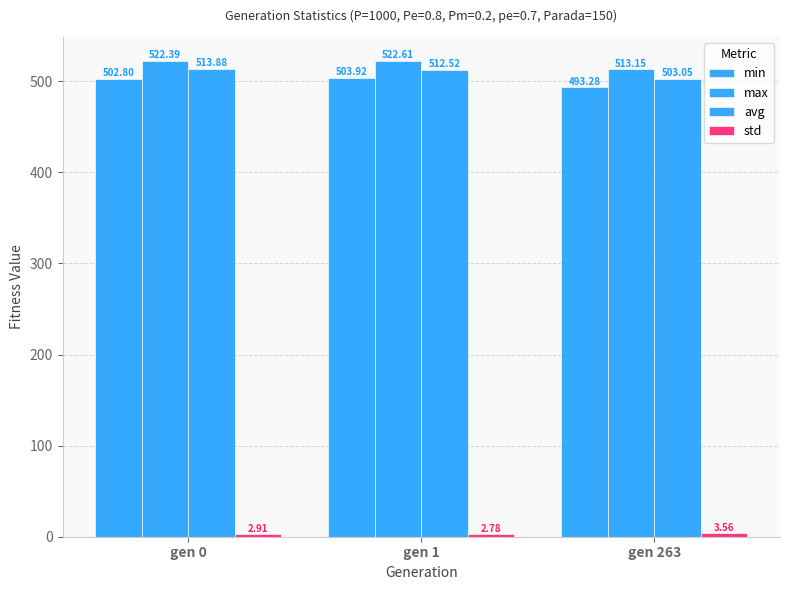

Are the bars horizontal?

No